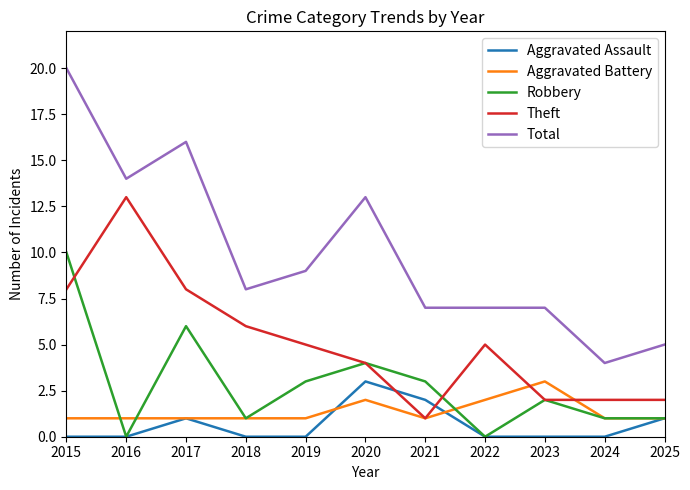

Which series has the largest total across all categories?

Total